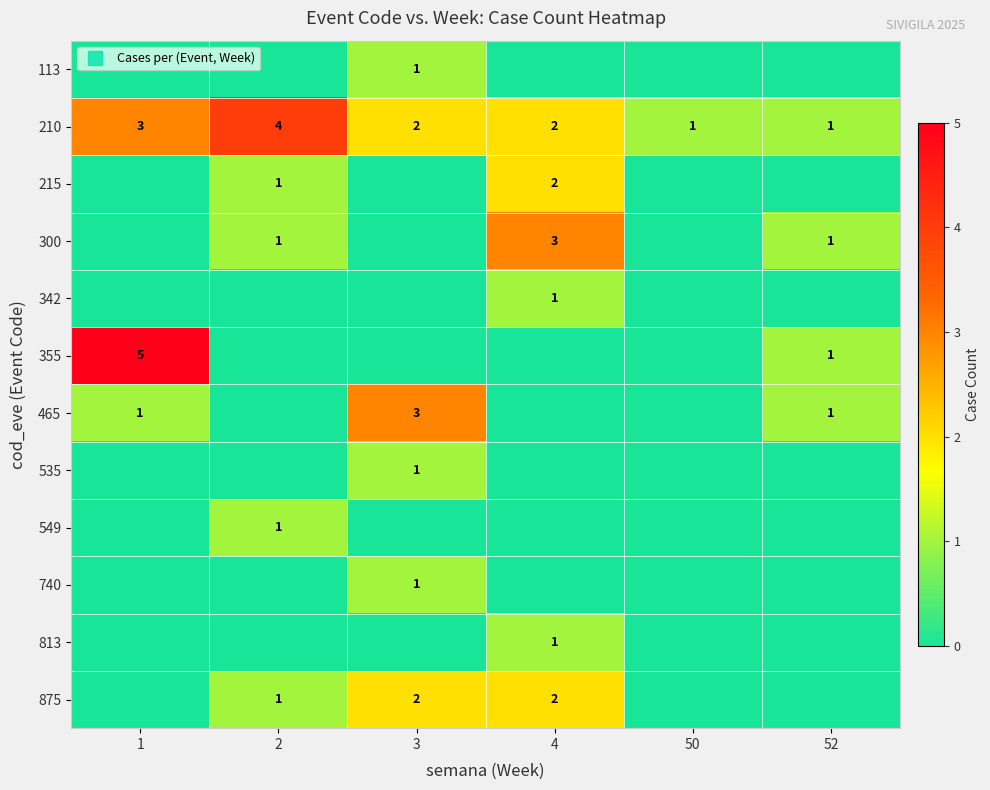

Which series changed the most between 2 and 4?

210